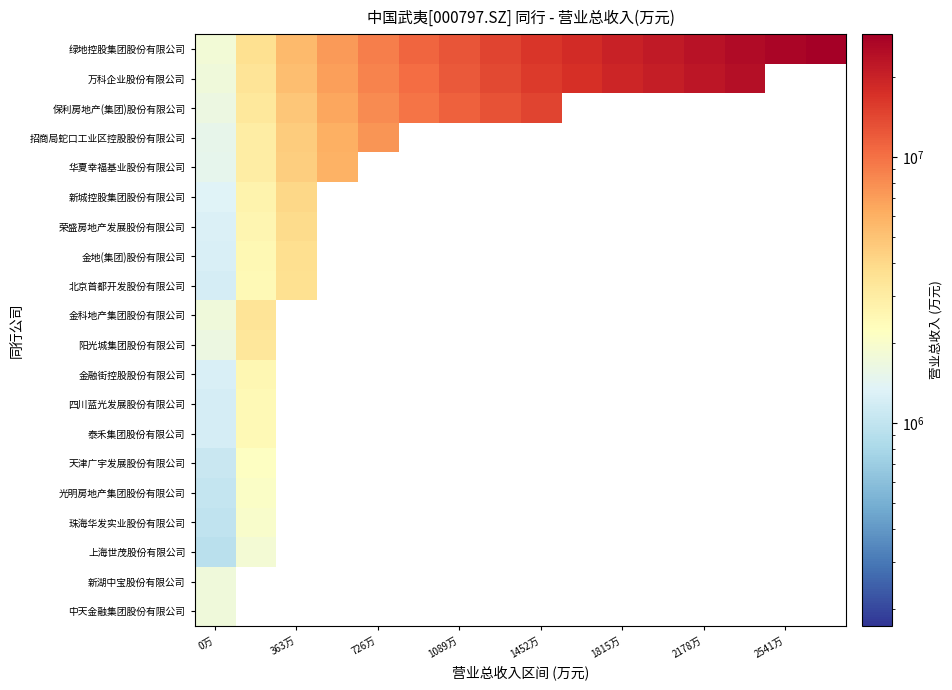

What is the difference between the highest and lowest values at 363万?

1777577.5